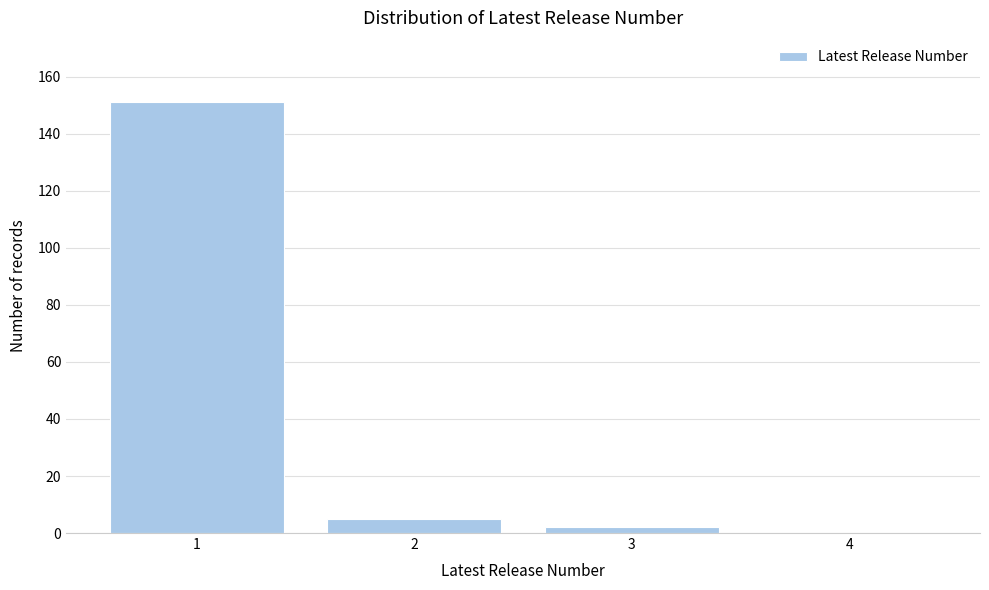

Reading left to right, what are all the values shown in this chart?

1=151	2=5	3=2	4=0